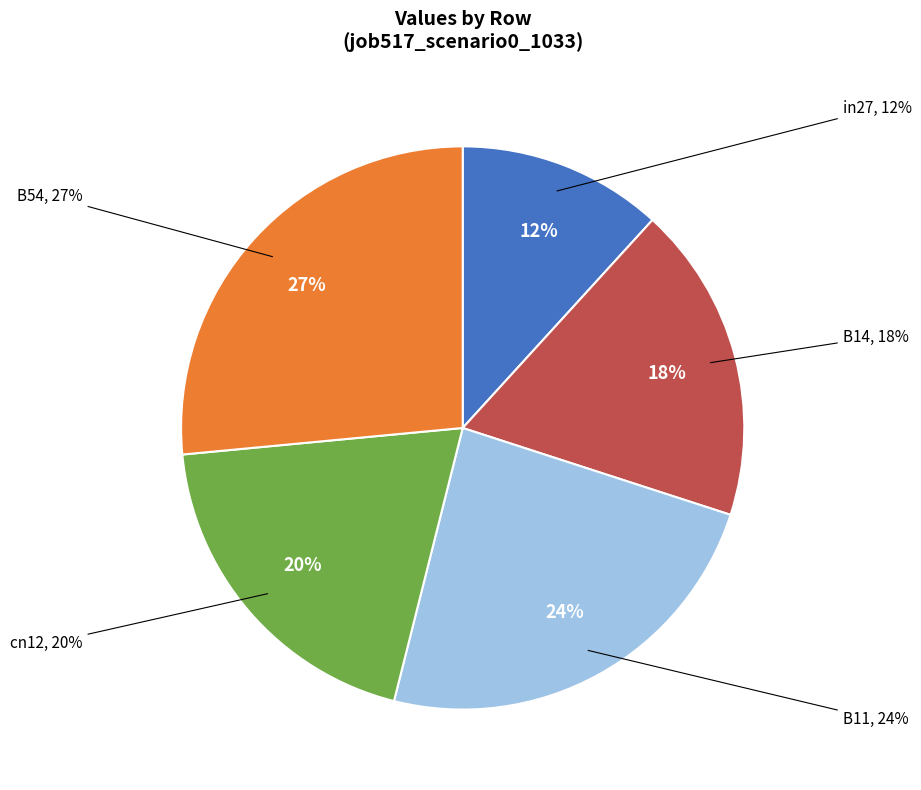

Rank the categories by value from highest to lowest.

B54, B11, cn12, B14, in27